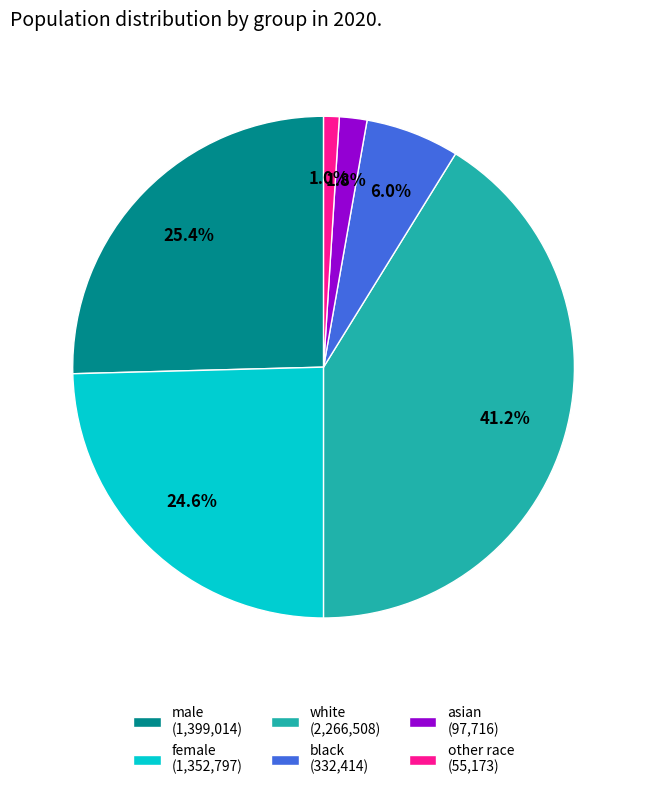

Is the sum of black and white greater than half?

No